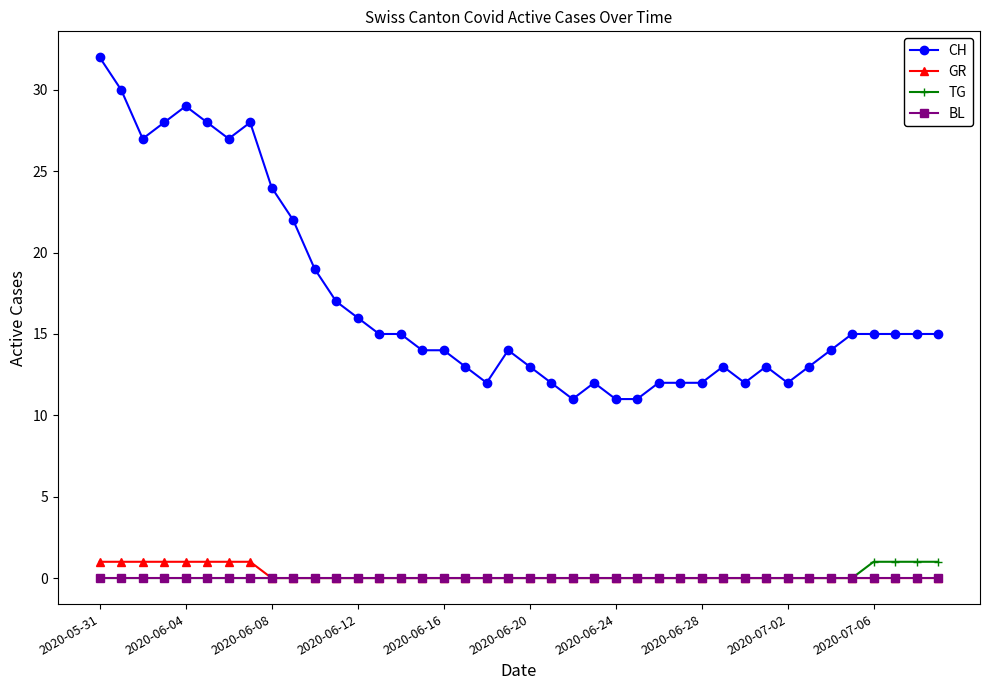

Does the chart have visible grid lines?

No